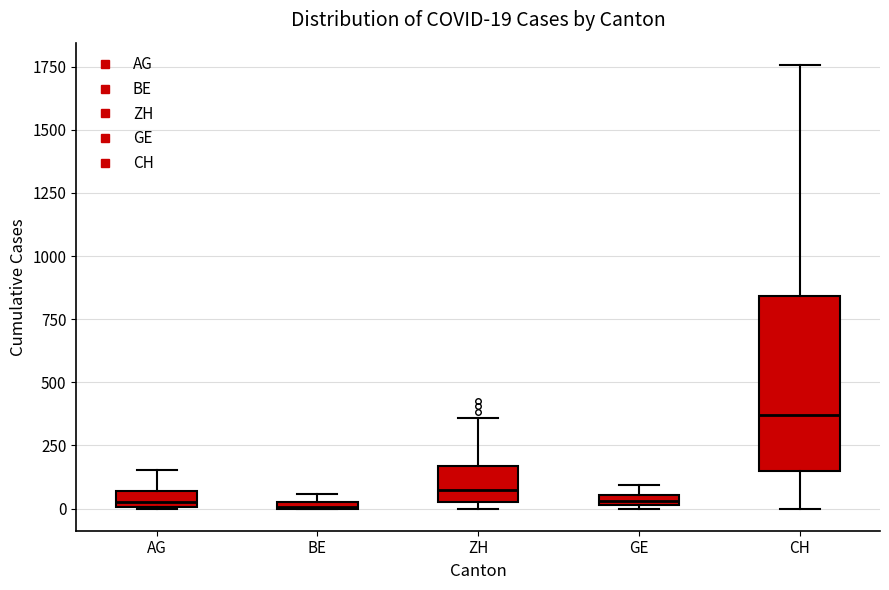

Which box is the tallest, from its lower edge to its upper edge?

CH